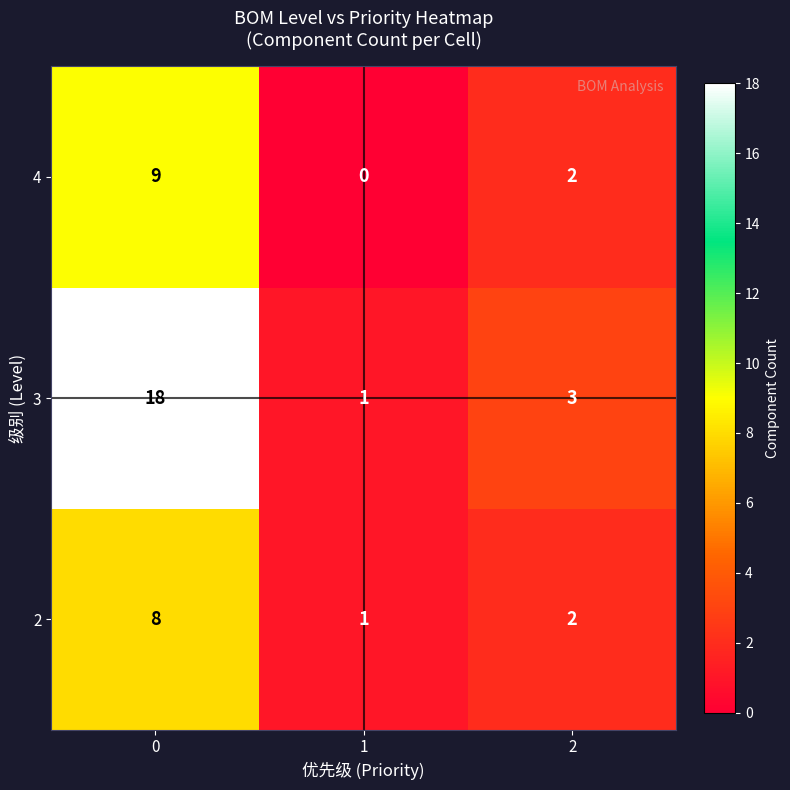

Is it true that 3 equals 18 at 0?

True